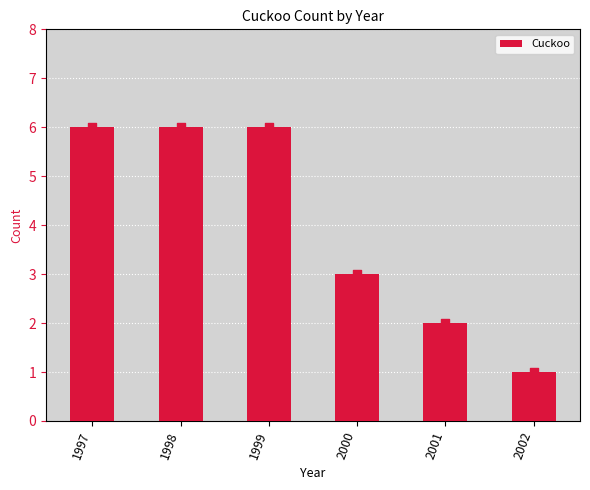

Approximately how many times larger is the value at 1998 compared to 1997?

1.0